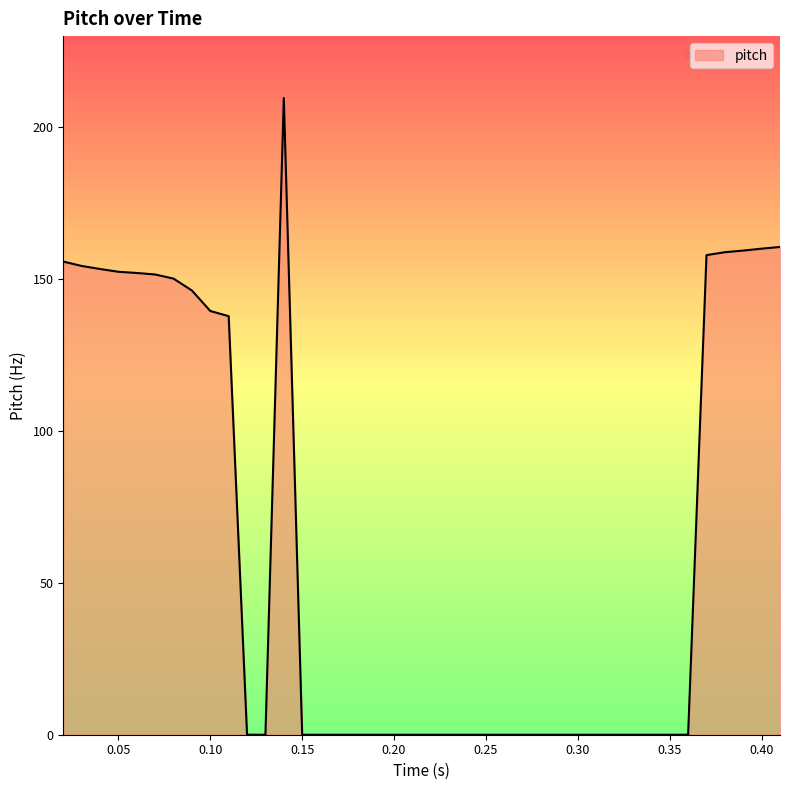

What is the greatest value displayed?

209.6